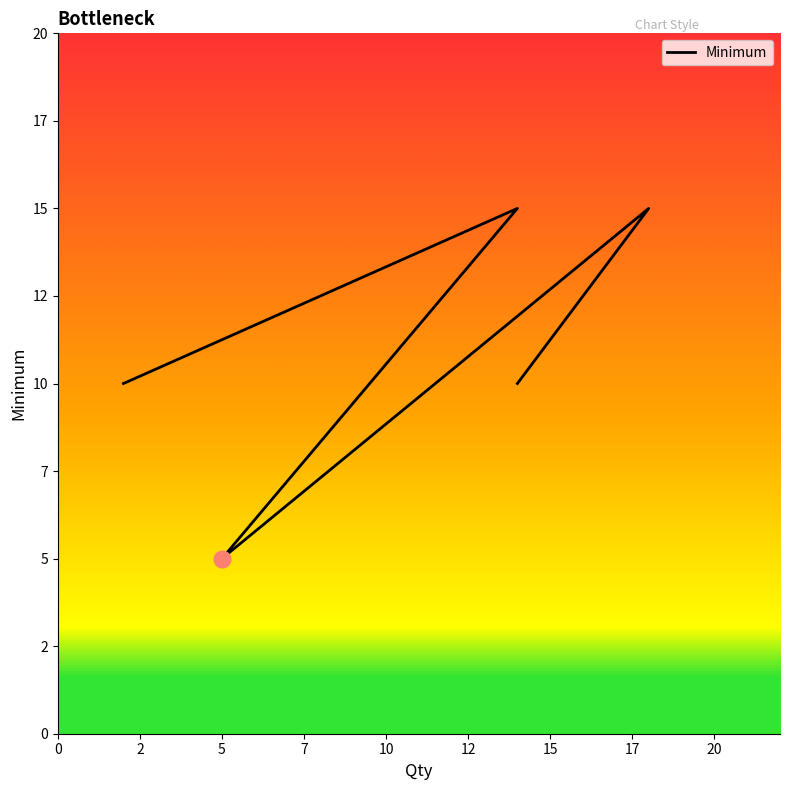

Count the number of data series in this chart.

1